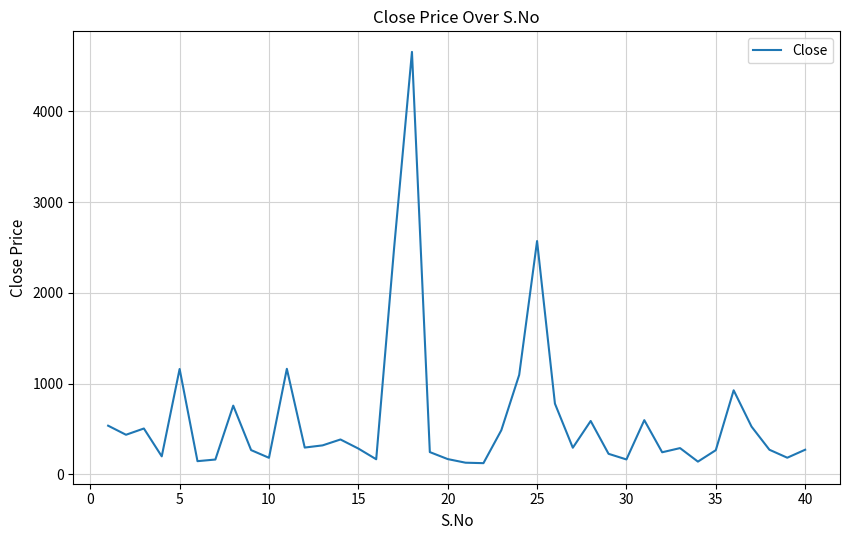

What is the difference between the maximum and minimum values?

4533